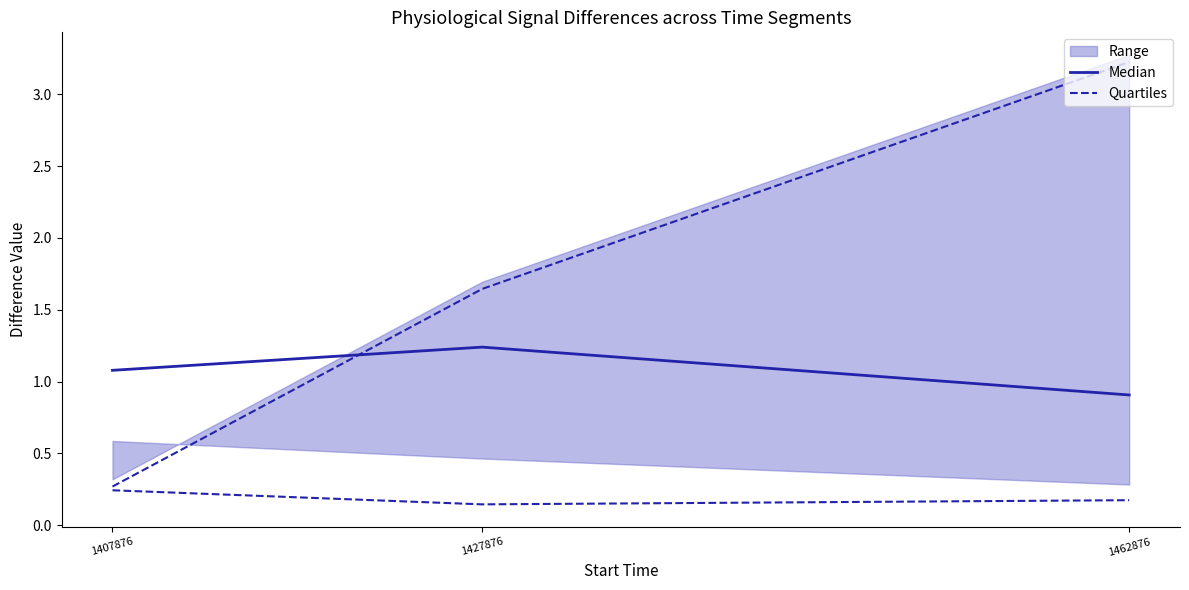

What is the sum of the Quartiles values at 1462876 and 1407876?

0.4